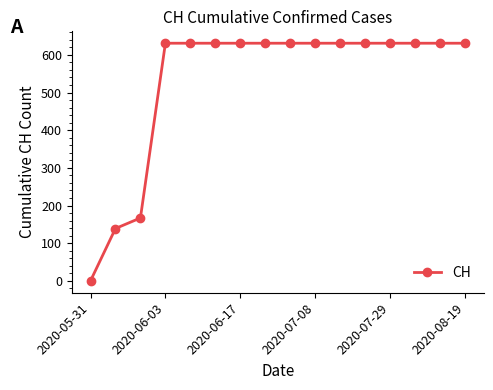

What is the maximum value shown in the chart?

631